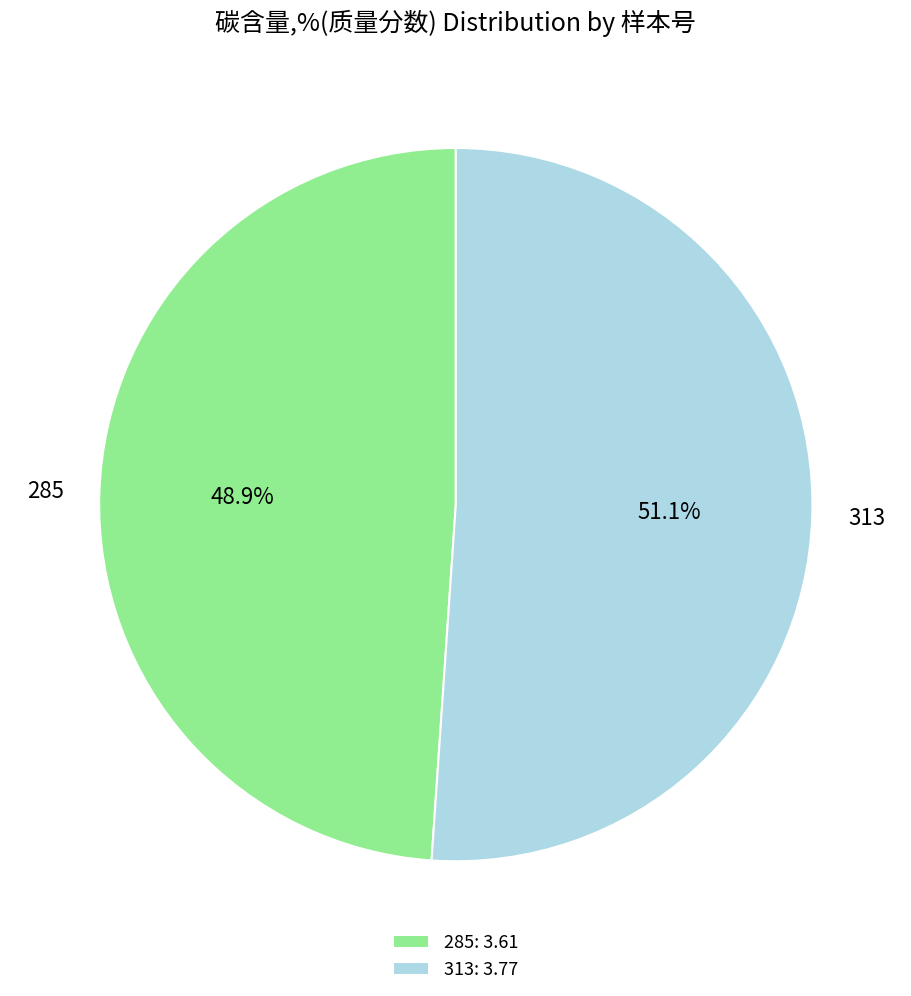

Combined, what portion of the pie is 313 and 285?

100.0%